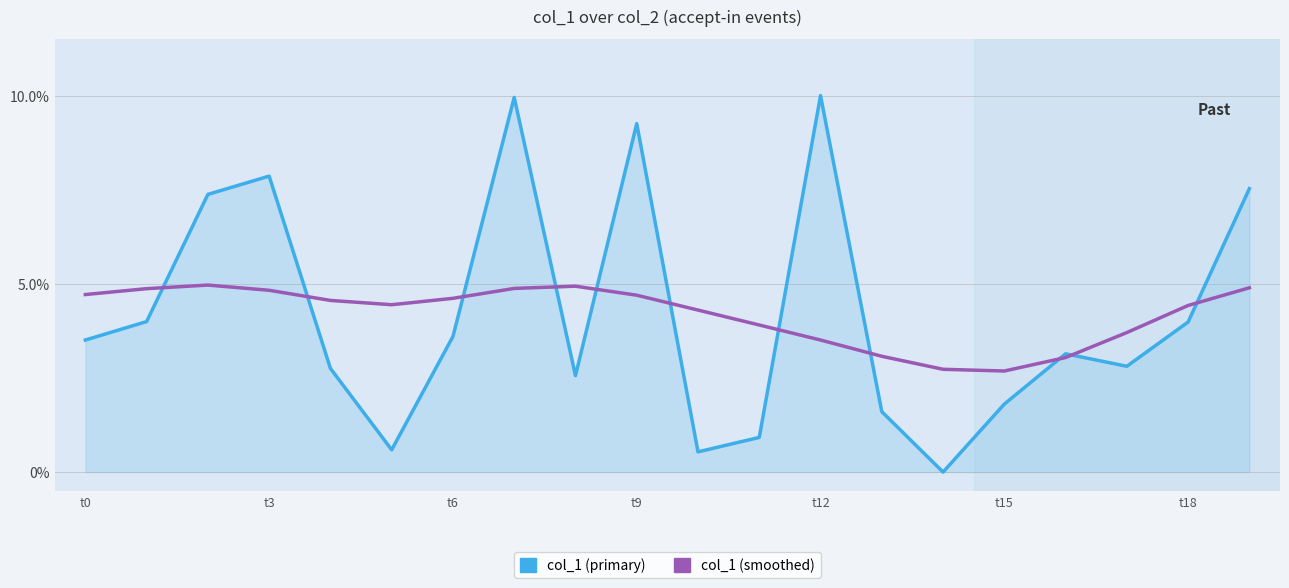

What is the lowest value of the col_1 (smoothed) series?

2.7